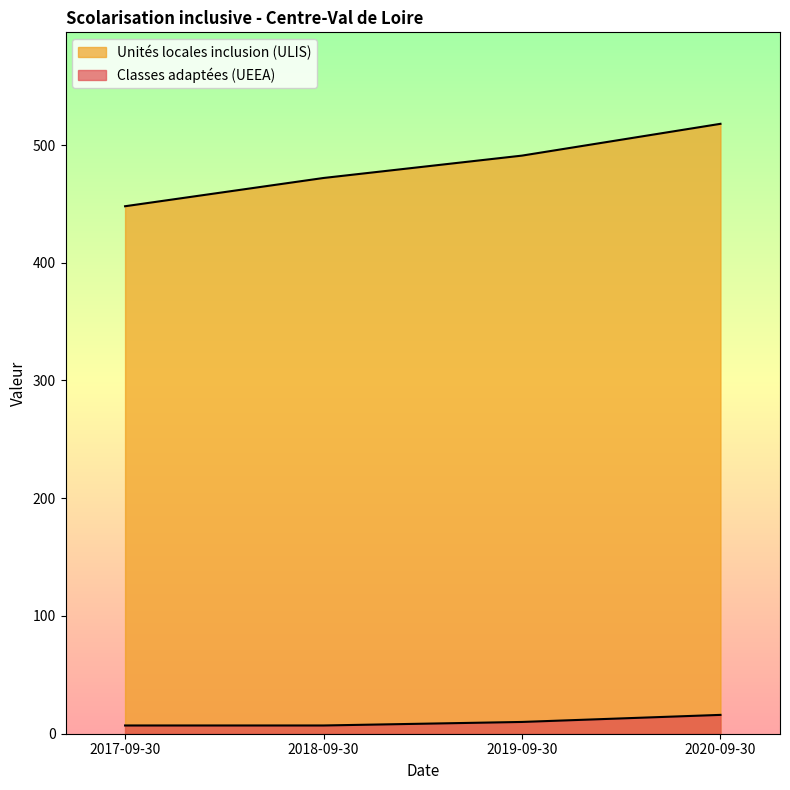

What are all the series names shown in the legend?

Classes adaptées (UEEA), Unités locales inclusion (ULIS)